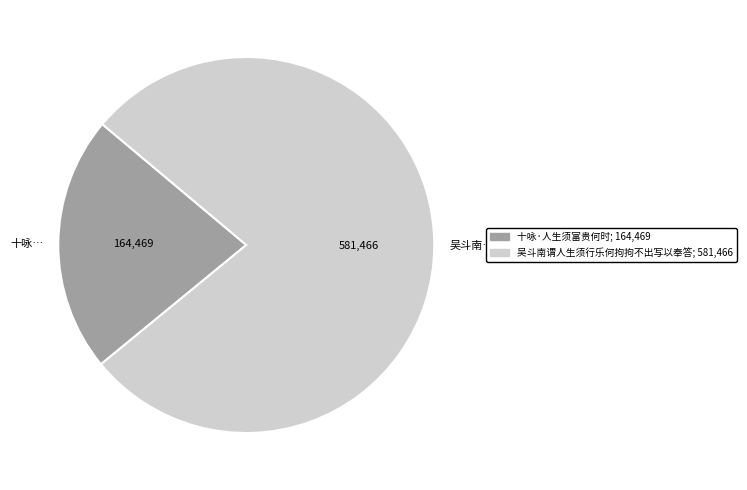

Combined, do 十咏… and 吴斗南… account for over 50%?

Yes